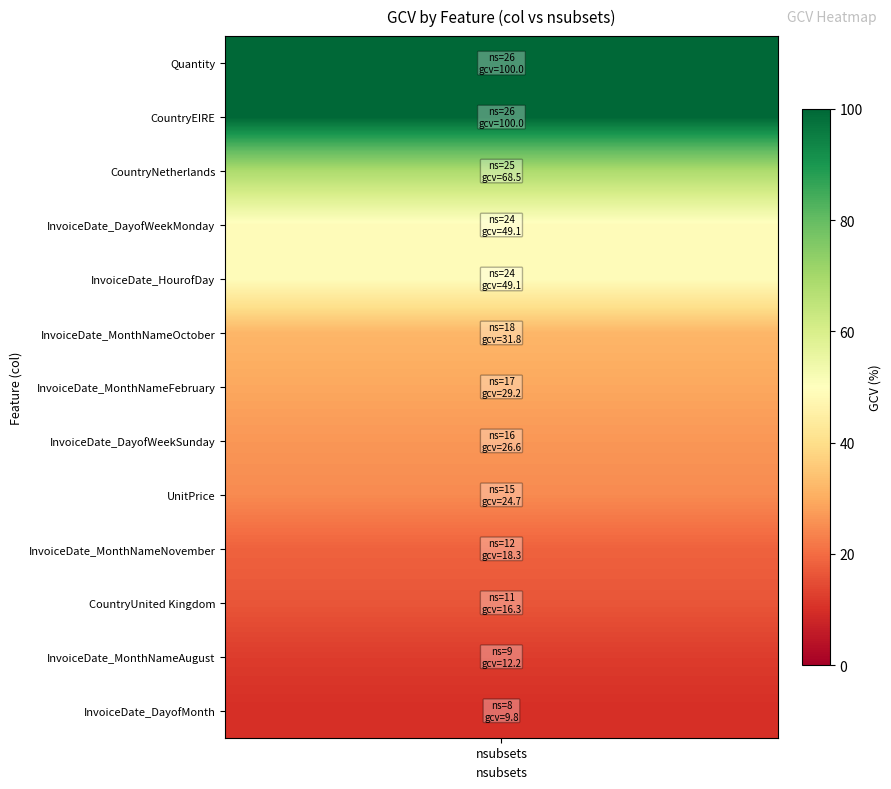

Where is gcv nearest to the value 54?

3